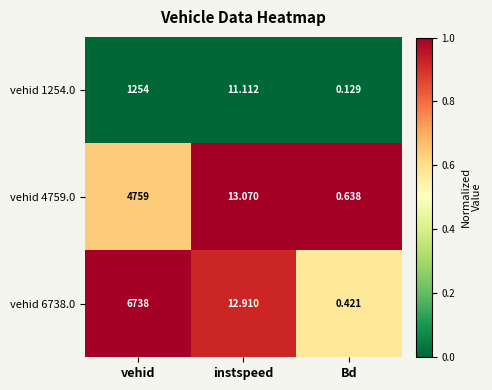

Which series changed the most between vehid and Bd?

vehid 6738.0